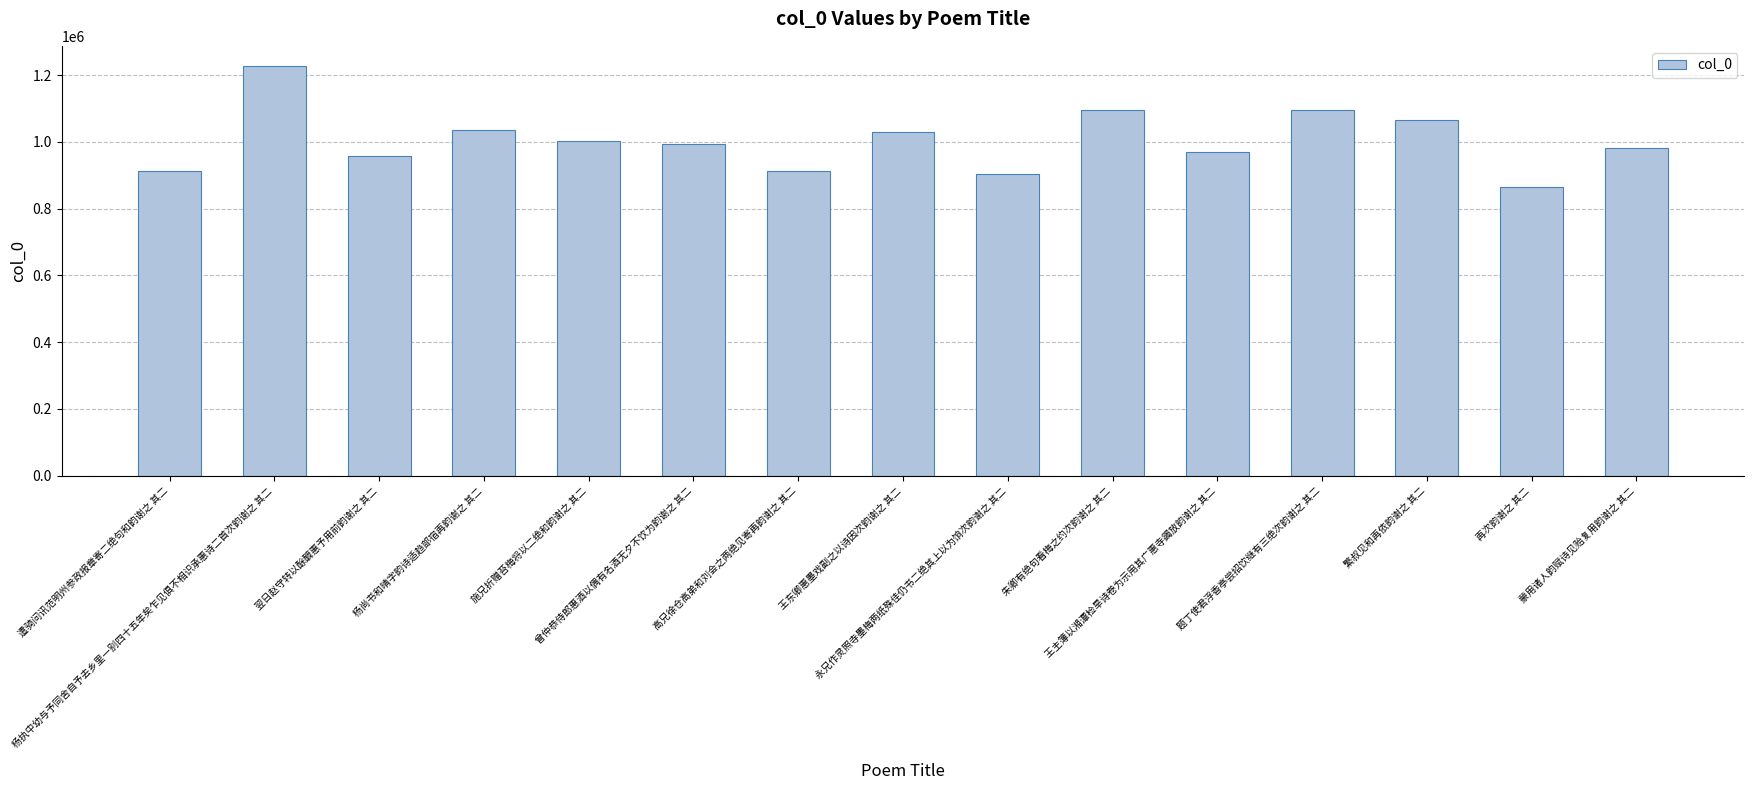

Does the chart contain stacked bars?

No